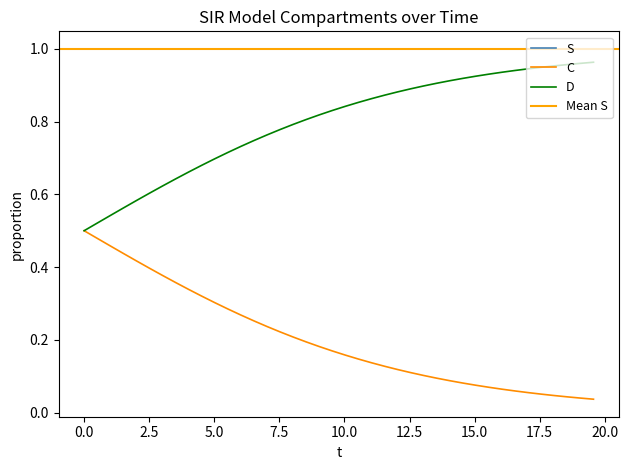

True or false: S and D intersect in this chart.

False